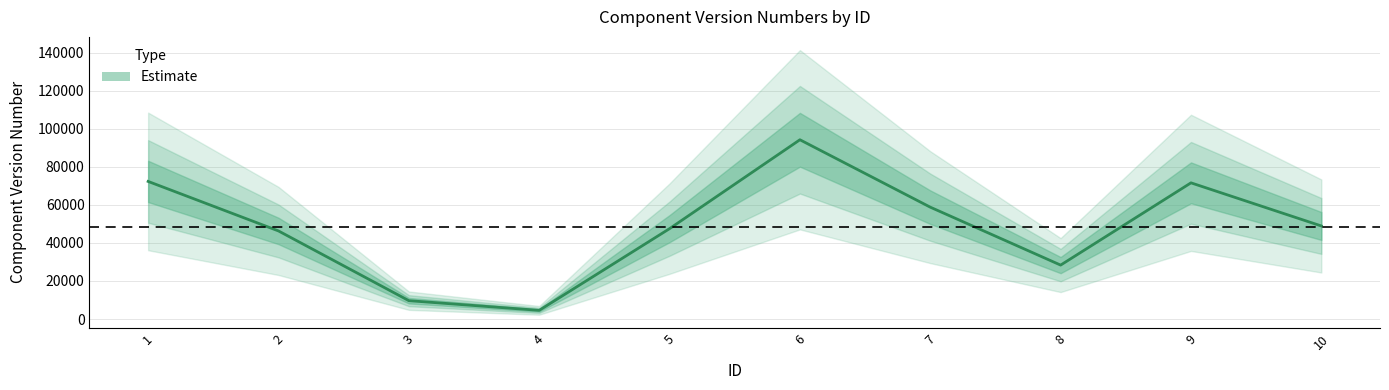

Is it true that the value at 9 is 102004?

False